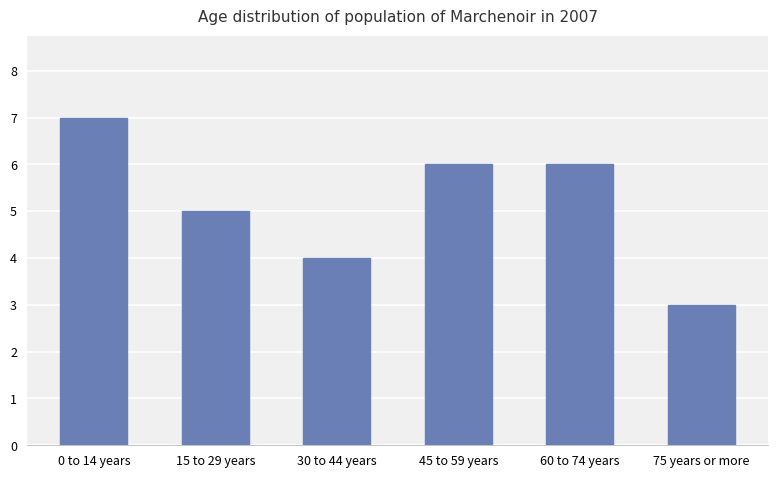

Is it true that the value at 45 to 59 years is 6?

True